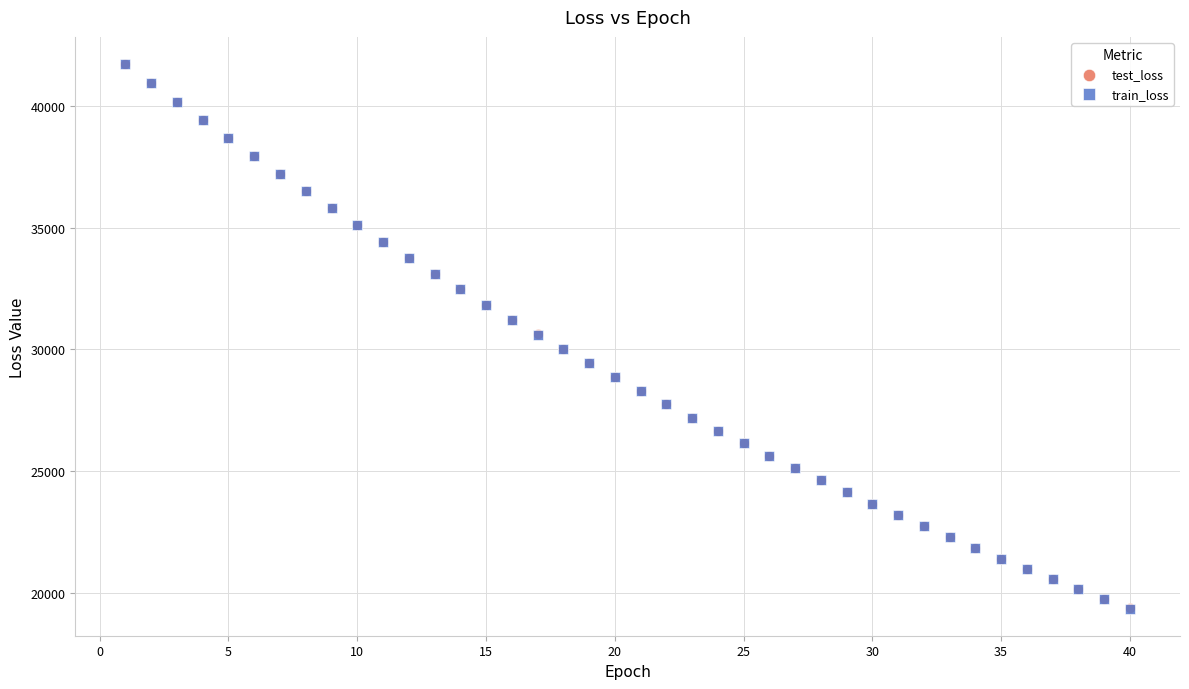

What are all the series names shown in the legend?

test_loss, train_loss